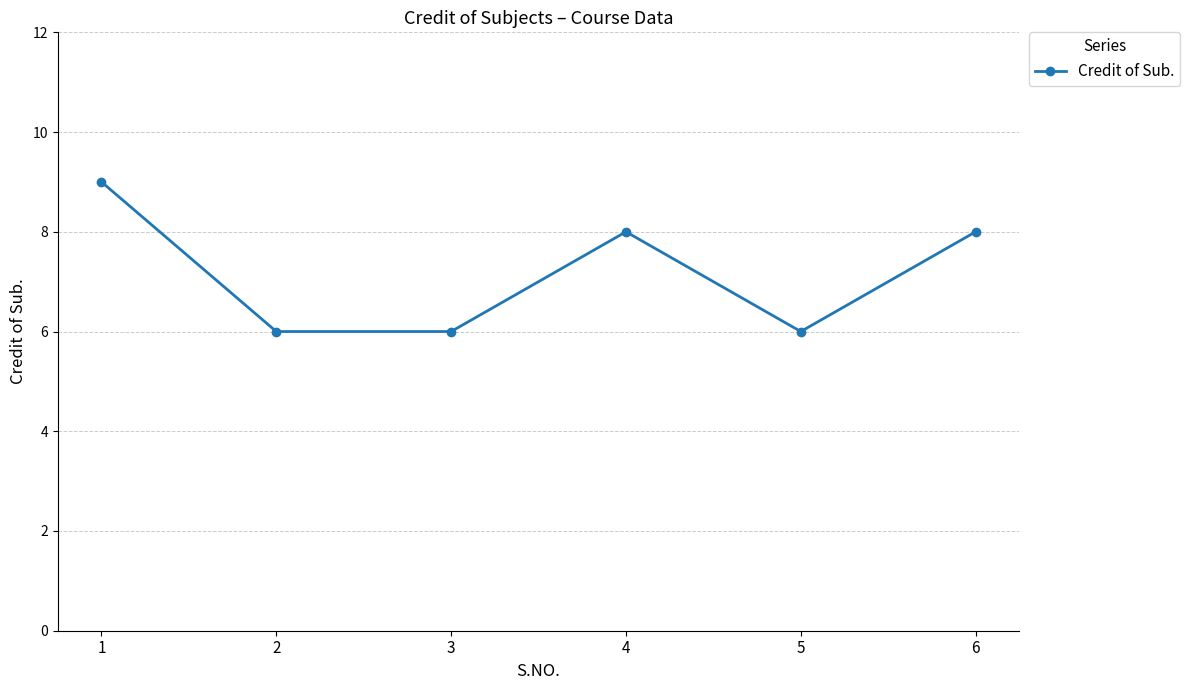

What is the change in value from 5 to 6?

+2